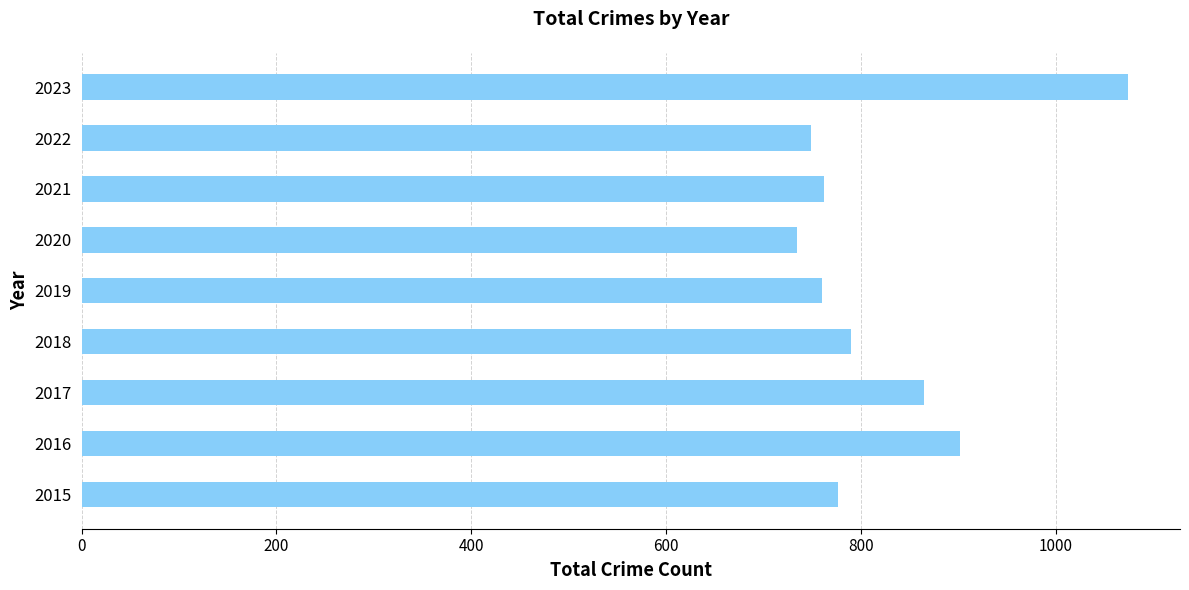

Which has a higher value, 2017 or 2021?

2017